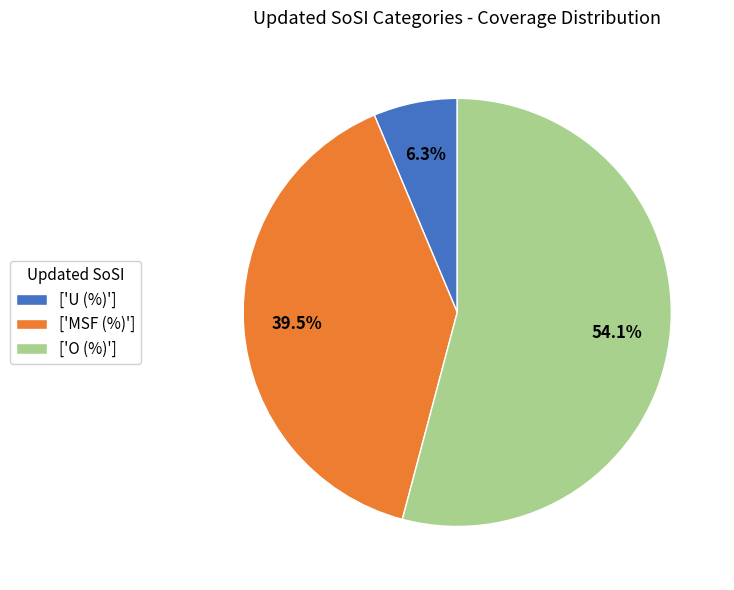

Which category has the smallest portion of the pie?

['U (%)']